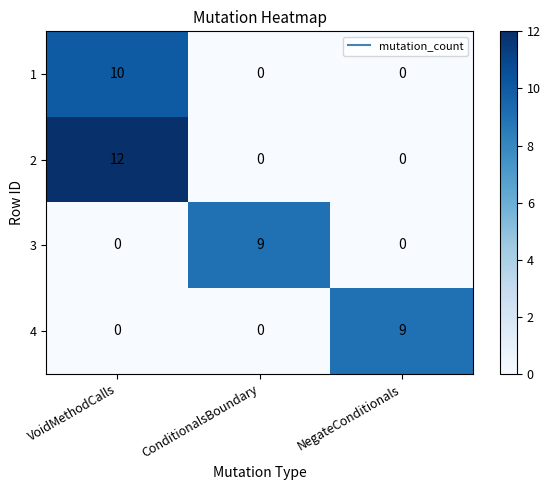

What is the difference between the maximum and minimum values in the 4 series?

9